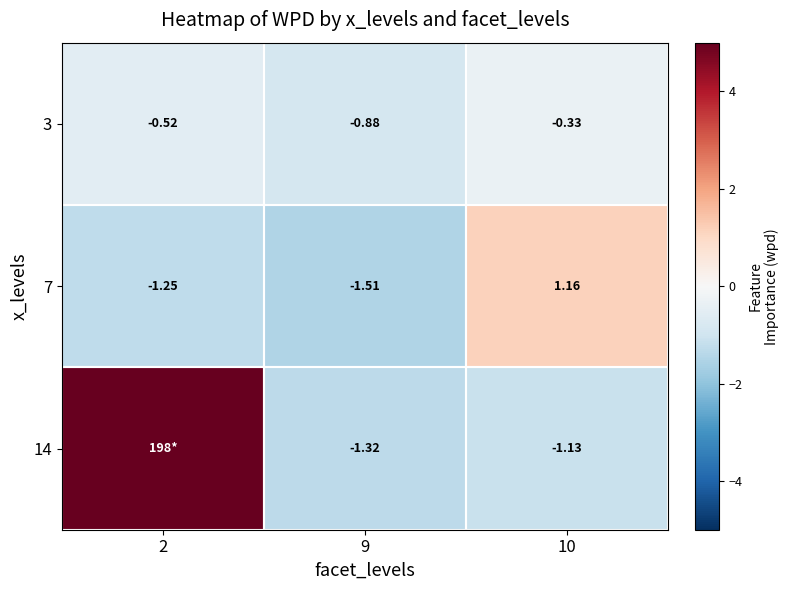

Is the value of 14 at 10 greater than the value of 7 at 10?

No